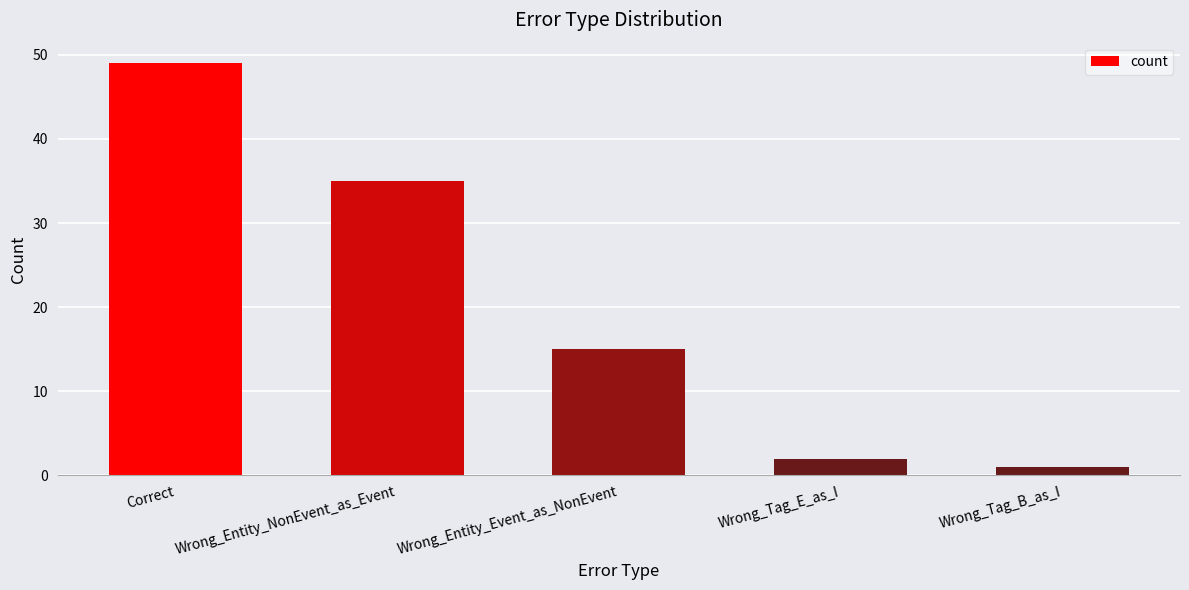

What is the average value?

20